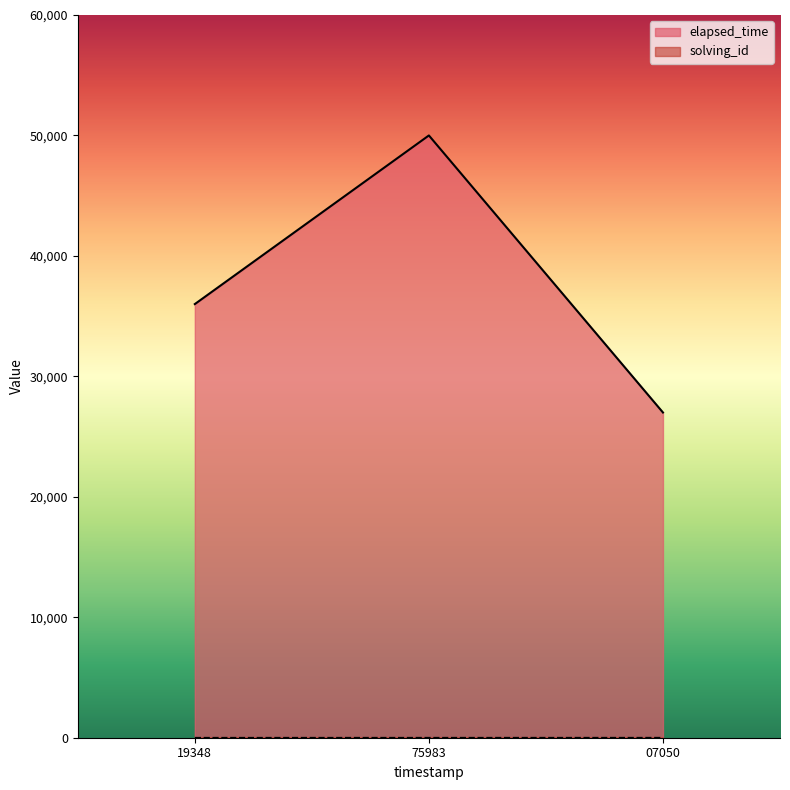

What is the difference between the maximum and minimum values in the solving_id series?

2